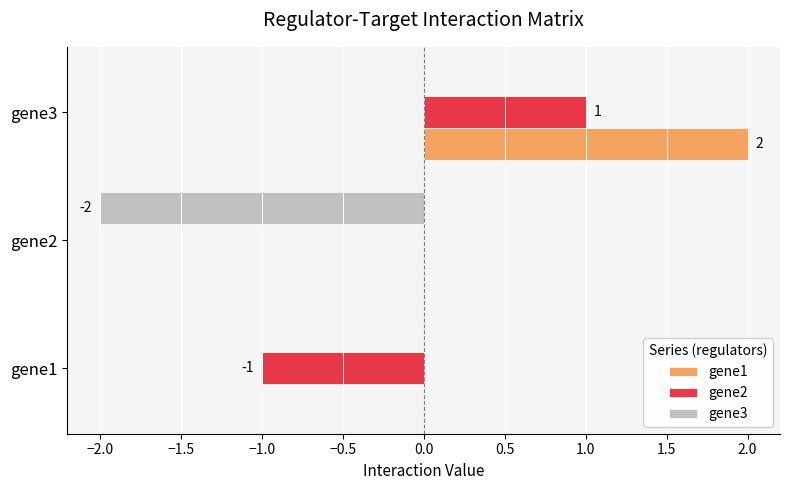

Which category has the highest value in the gene1 series?

gene3